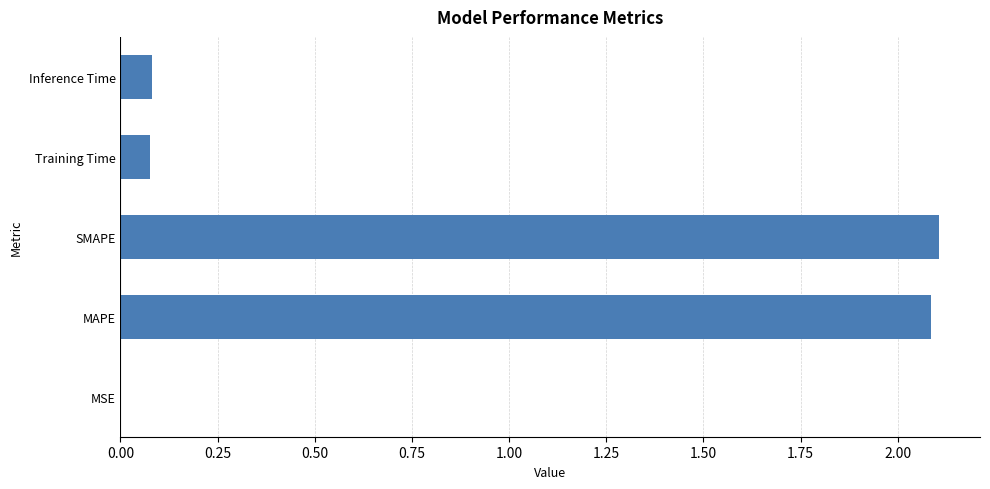

Between MAPE and MSE, which is larger?

MAPE